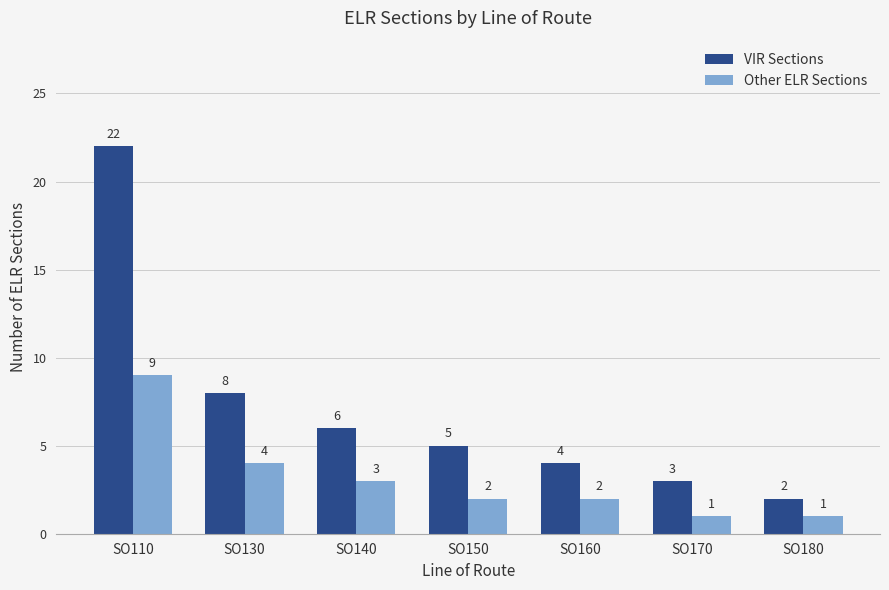

Where is VIR Sections nearest to the value 12?

SO130